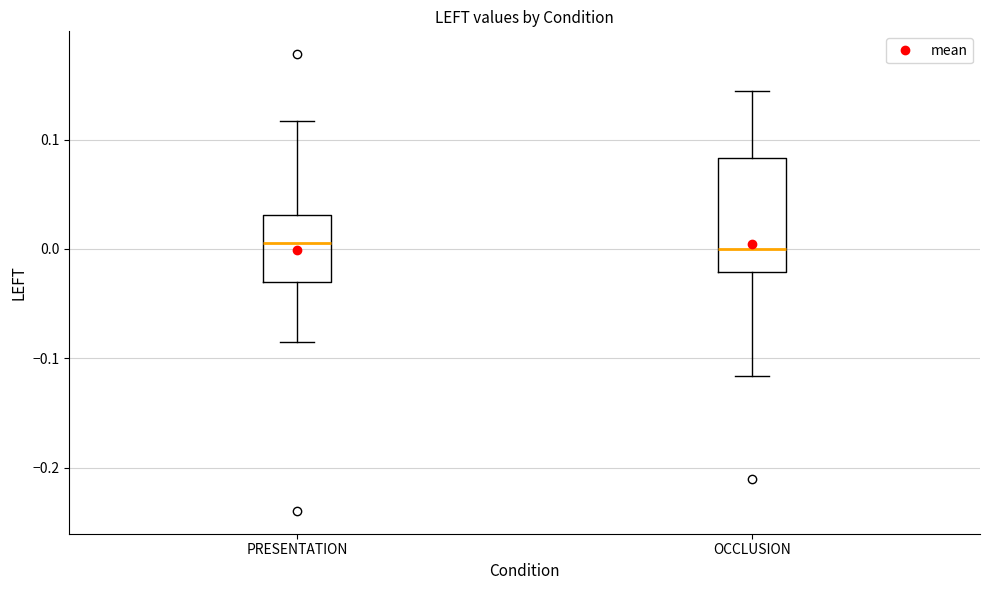

Comparing the boxes themselves (not the whiskers), which one is the tallest?

OCCLUSION